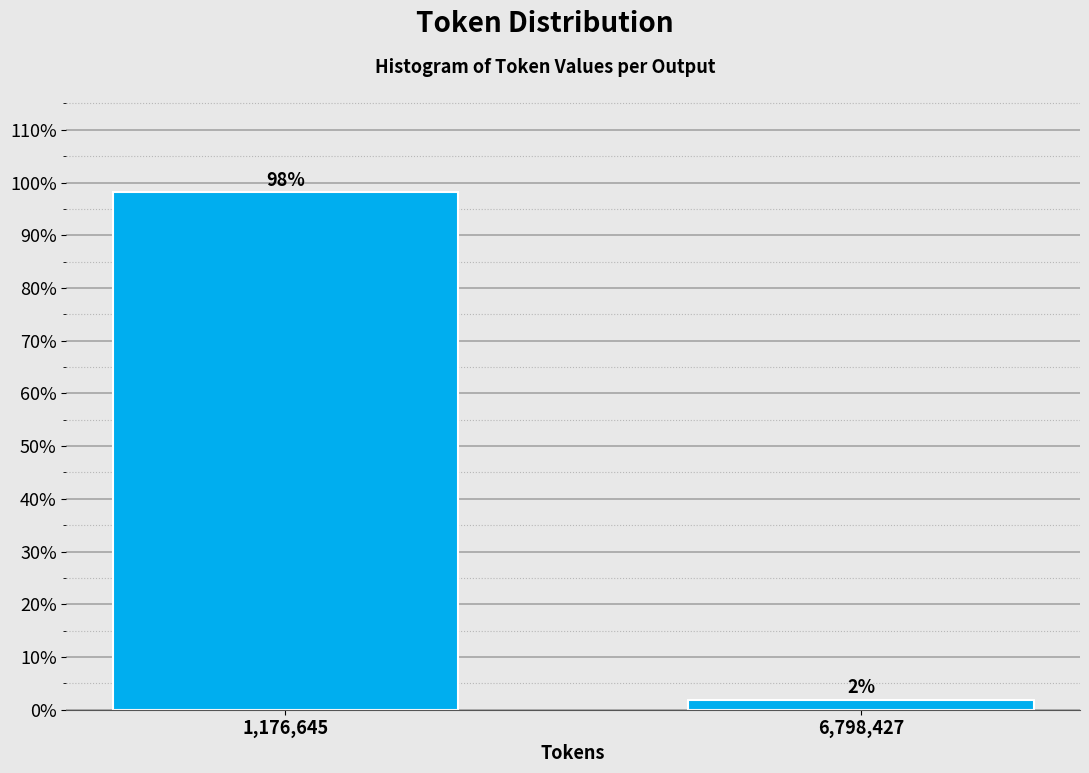

What is the average value?

50.0